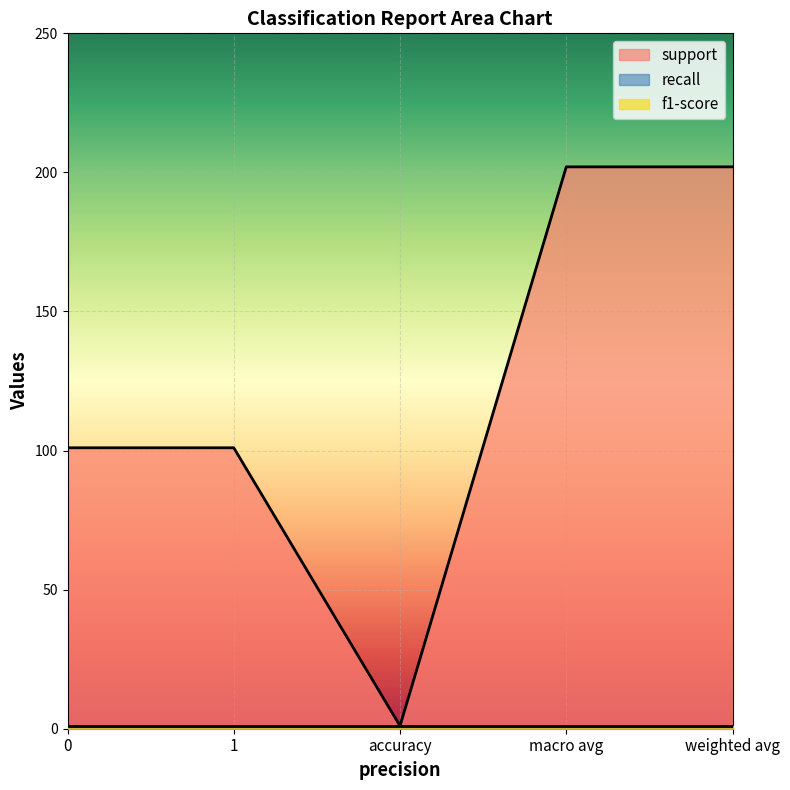

Which series has the largest total across all categories?

support